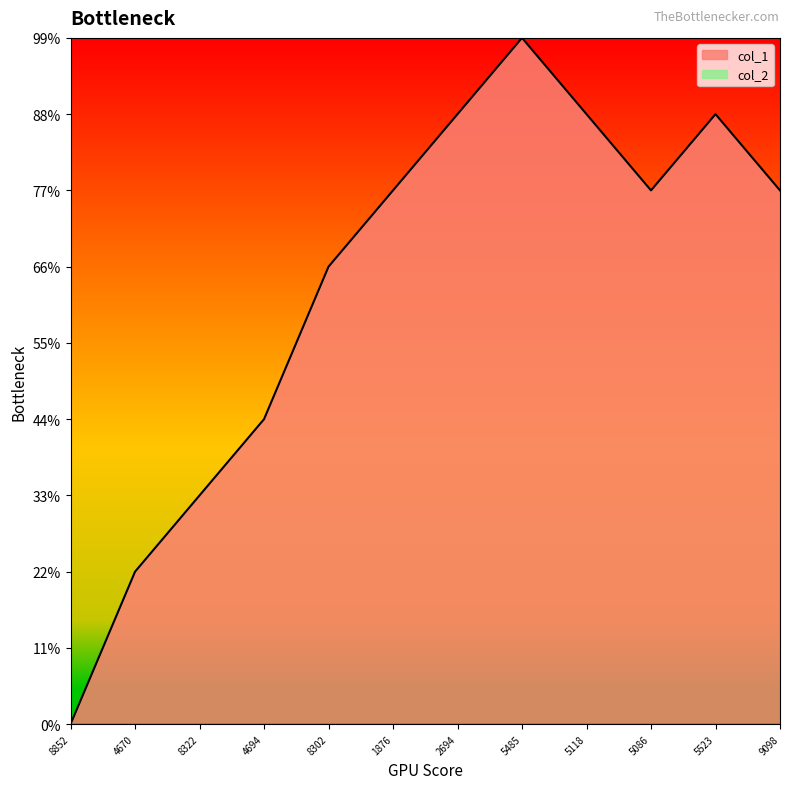

Reading left to right, list all the values displayed in this chart.

0	2	3	4	6	7	8	9	8	7	8	7